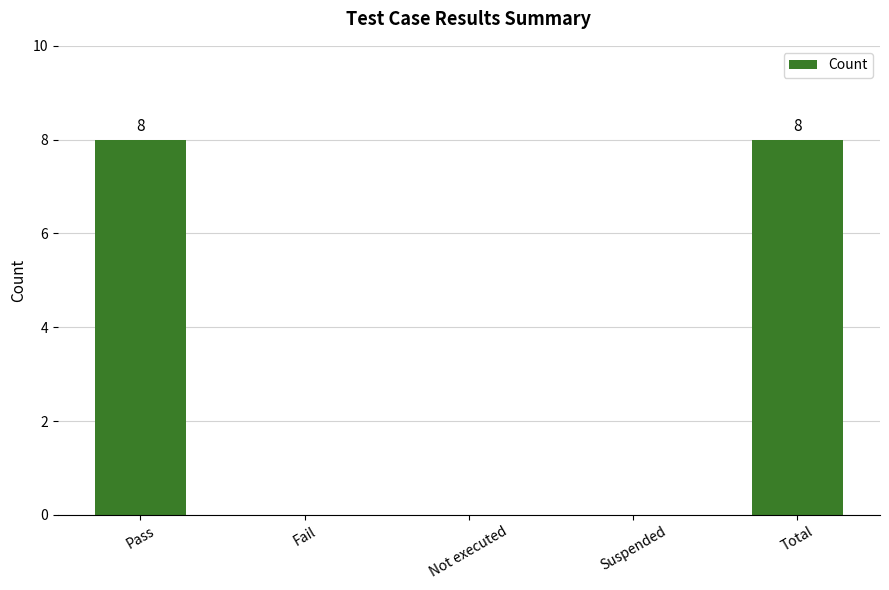

Reading right to left, list all the values displayed in this chart.

Total=8	Suspended=0	Not executed=0	Fail=0	Pass=8